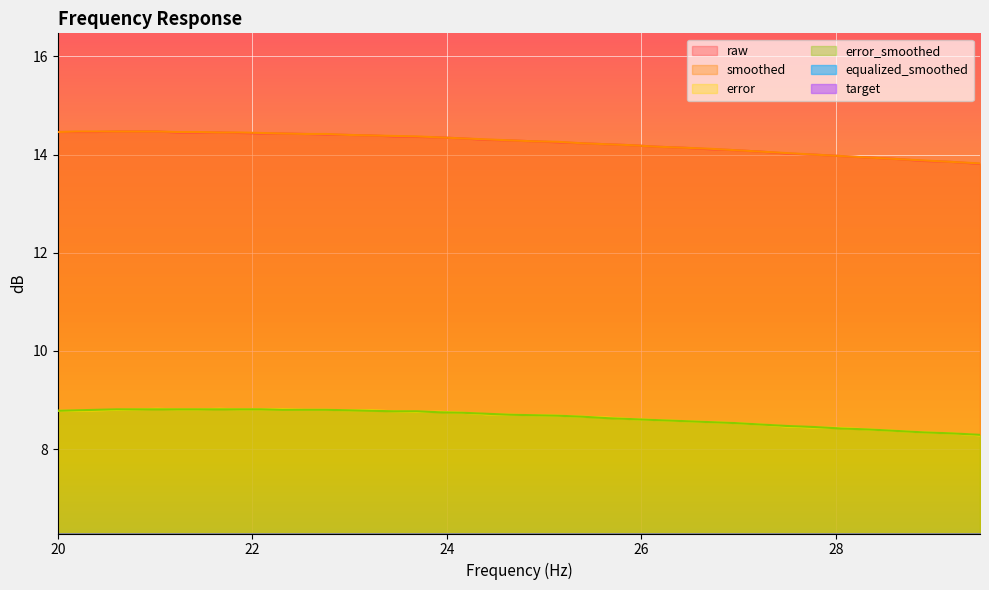

True or false: error and smoothed intersect in this chart.

False